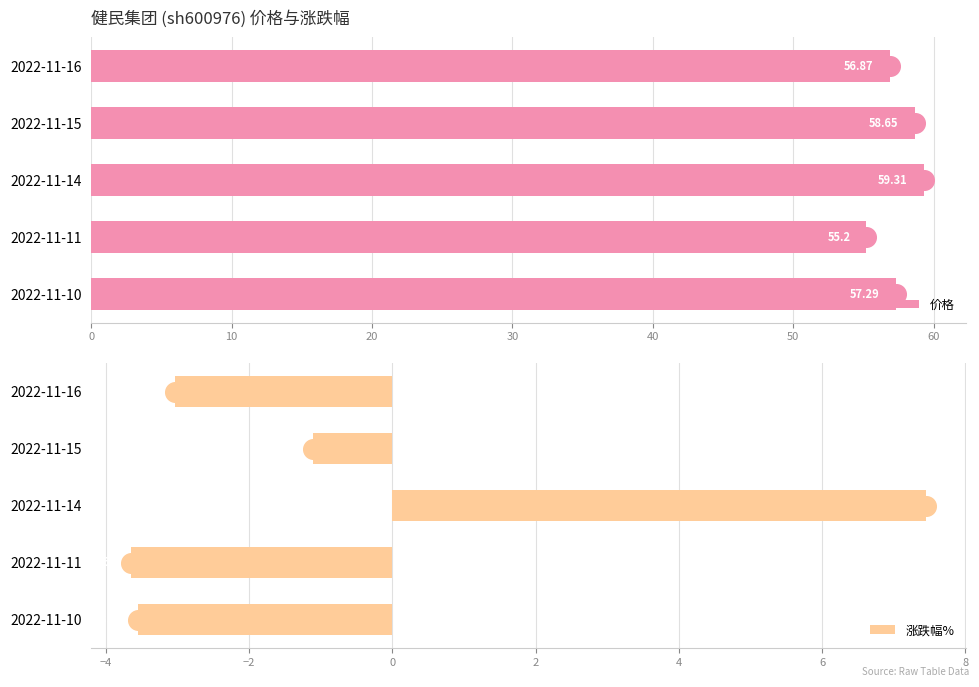

Which series contains the lowest Y value?

涨跌幅%